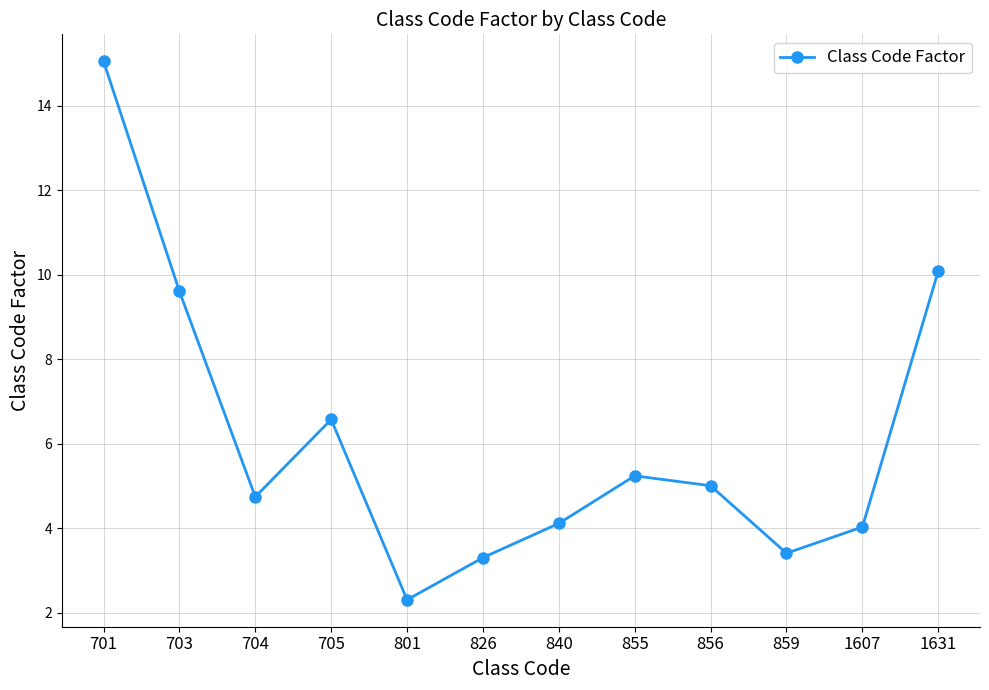

What is the difference between the values at 701 and 703?

5.4